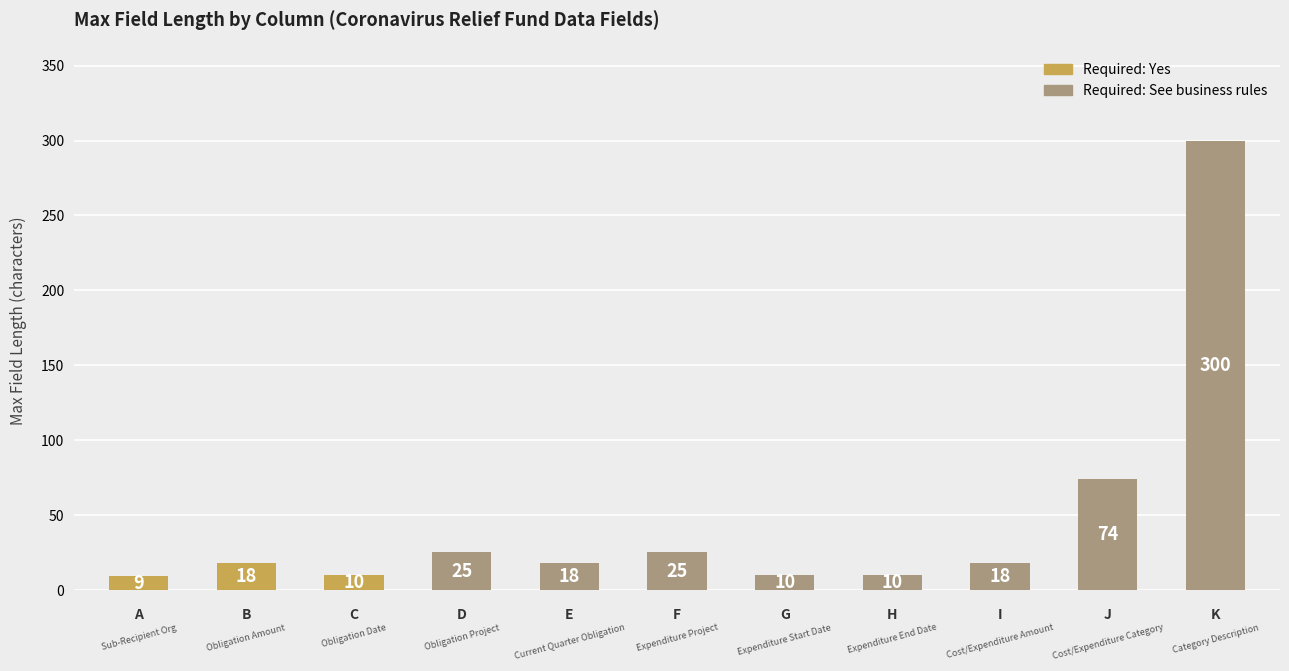

Reading left to right, what are all the values shown in this chart?

9	18	10	25	18	25	10	10	18	74	300